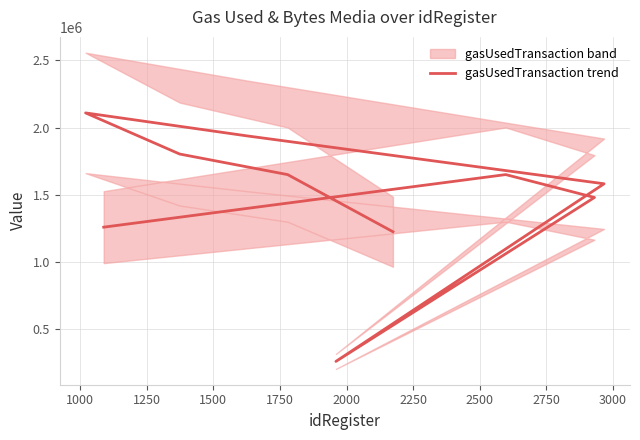

Is it true that the value at 1500 is 3451958.1?

False